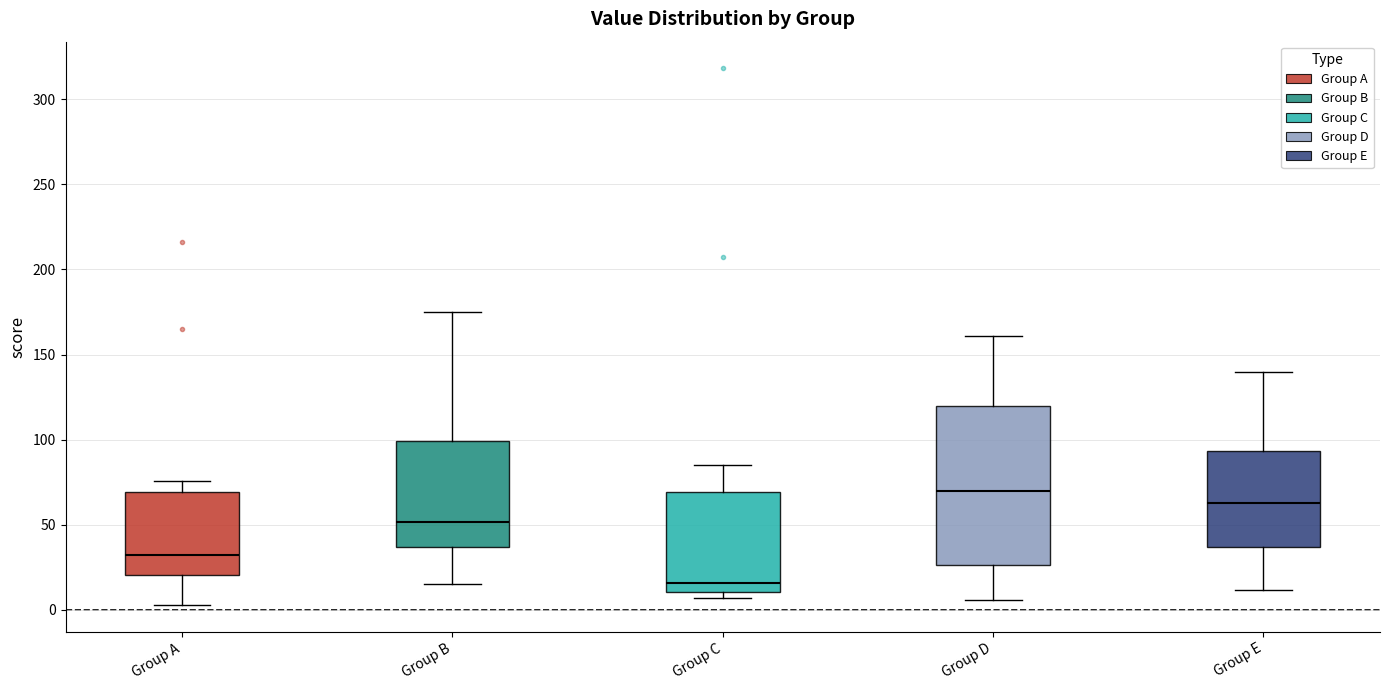

Reading left to right, transcribe this box plot: for each box, give where its median line is, the range the box spans, and where its two whiskers end, as read against the y-axis. The values are not printed on the chart, so give them approximately, as read against the axis.

Group A: median 35, box 20 to 70, whiskers 5 to 75
Group B: median 50, box 35 to 100, whiskers 15 to 175
Group C: median 15, box 10 to 70, whiskers 5 to 85
Group D: median 70, box 25 to 120, whiskers 5 to 160
Group E: median 65, box 35 to 95, whiskers 10 to 140